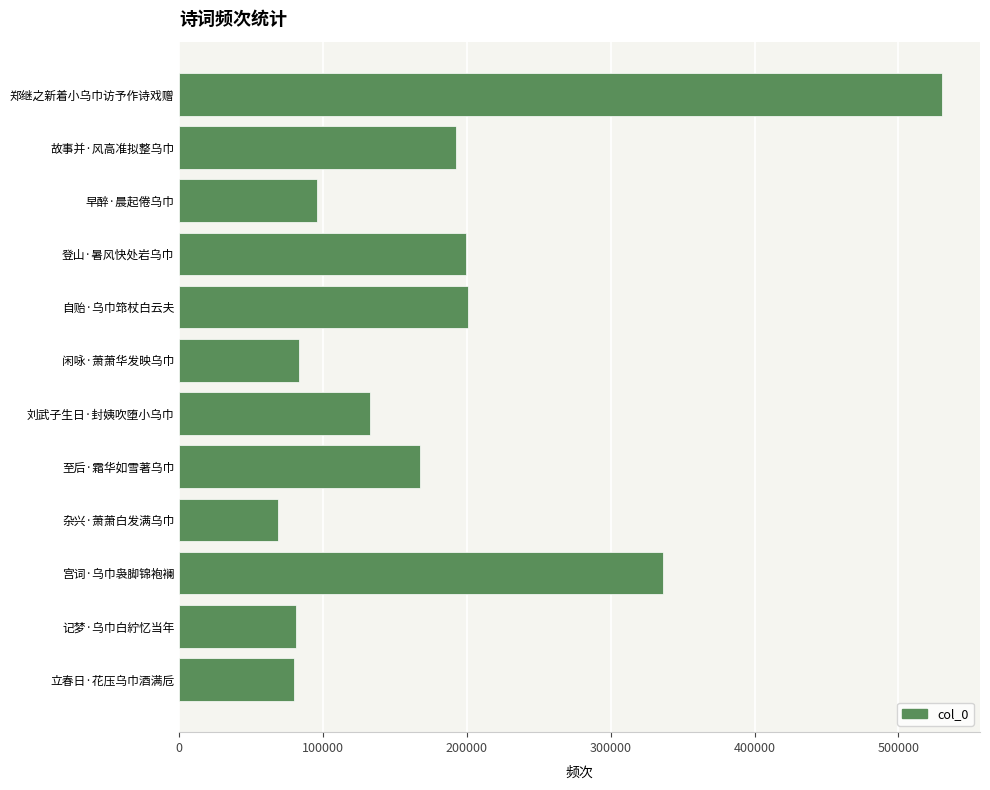

What value does the data have at 自贻·乌巾筇杖白云夫, to the nearest 10?

200870